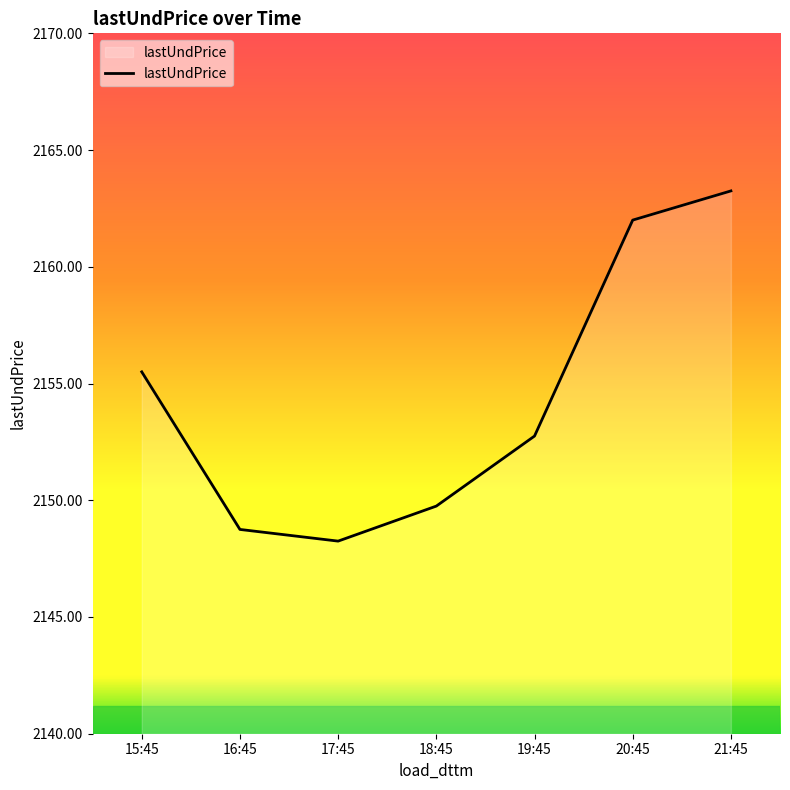

What position from the left is 21:45?

7